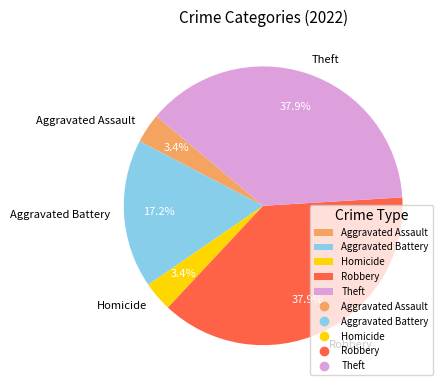

Between Aggravated Assault and Aggravated Battery, which is larger?

Aggravated Battery